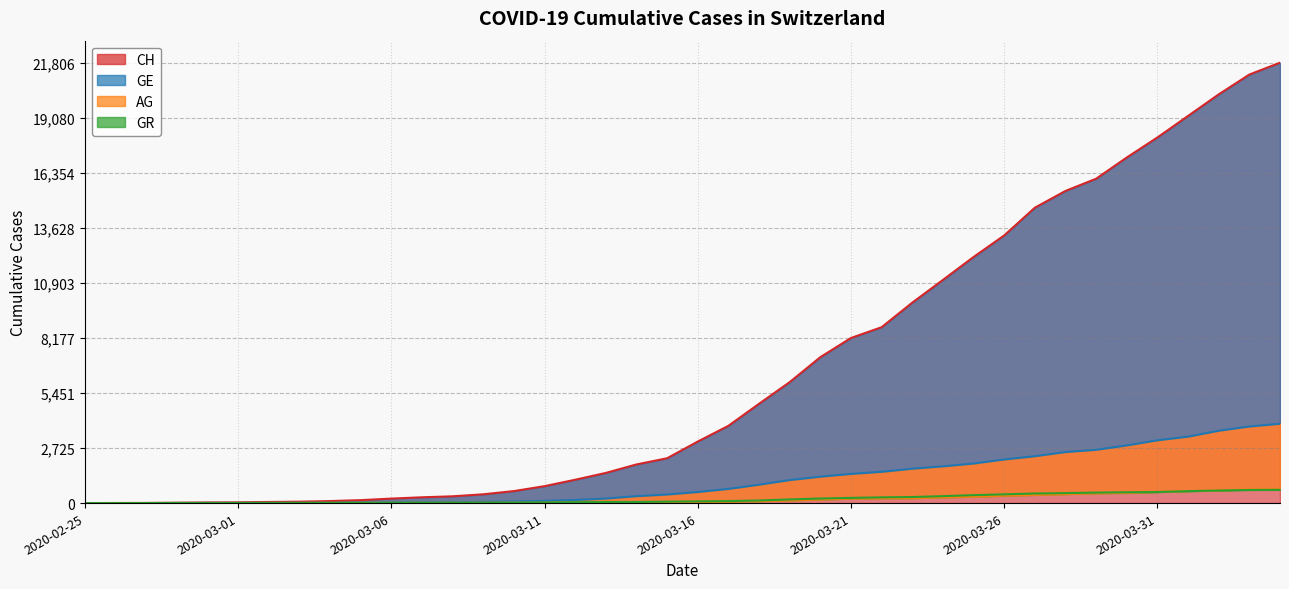

Where does the GE series first go above 549?

2020-03-17